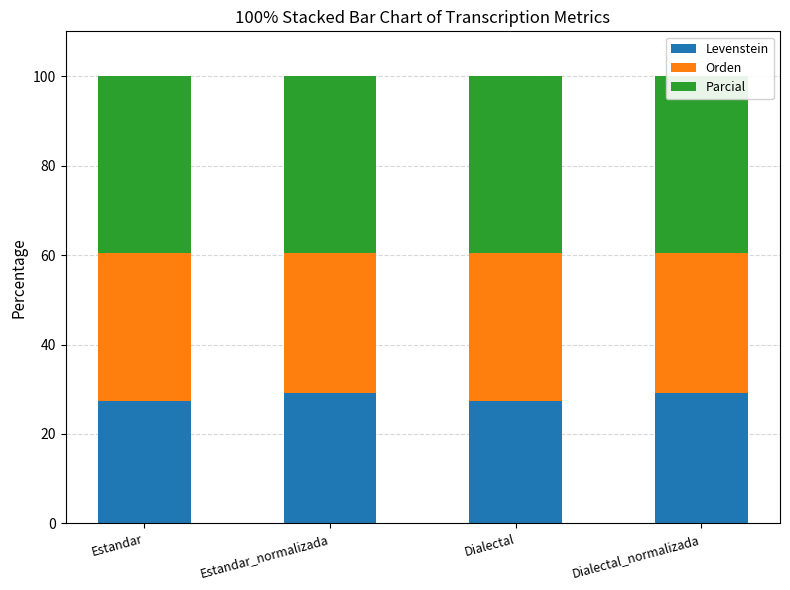

At how many categories does at least one series exceed 35?

4